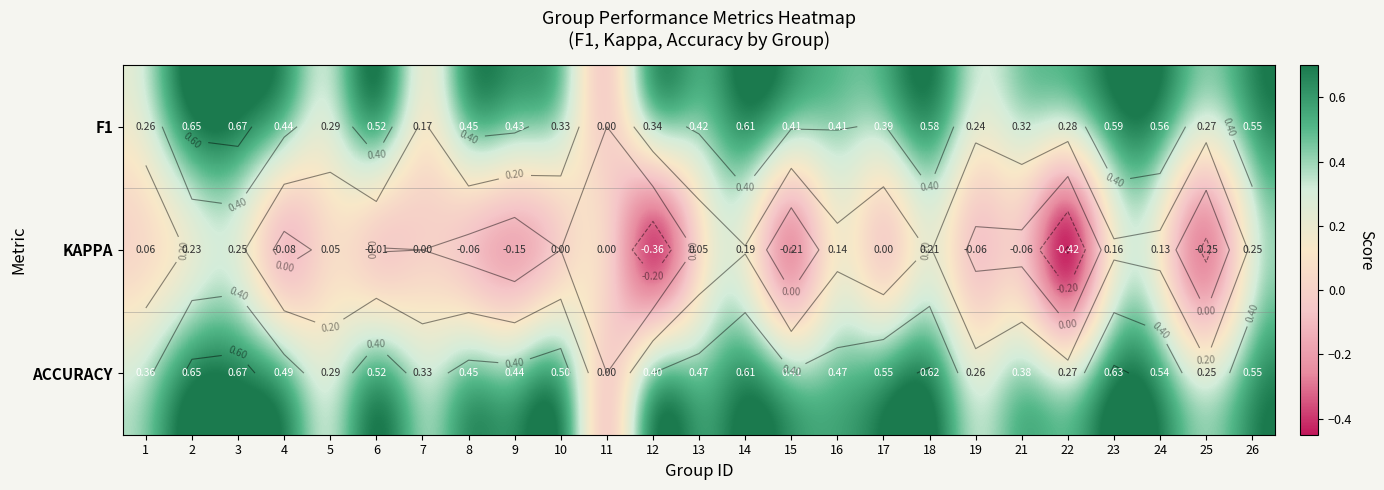

What is the difference between the F1 values at 1 and 23?

0.3